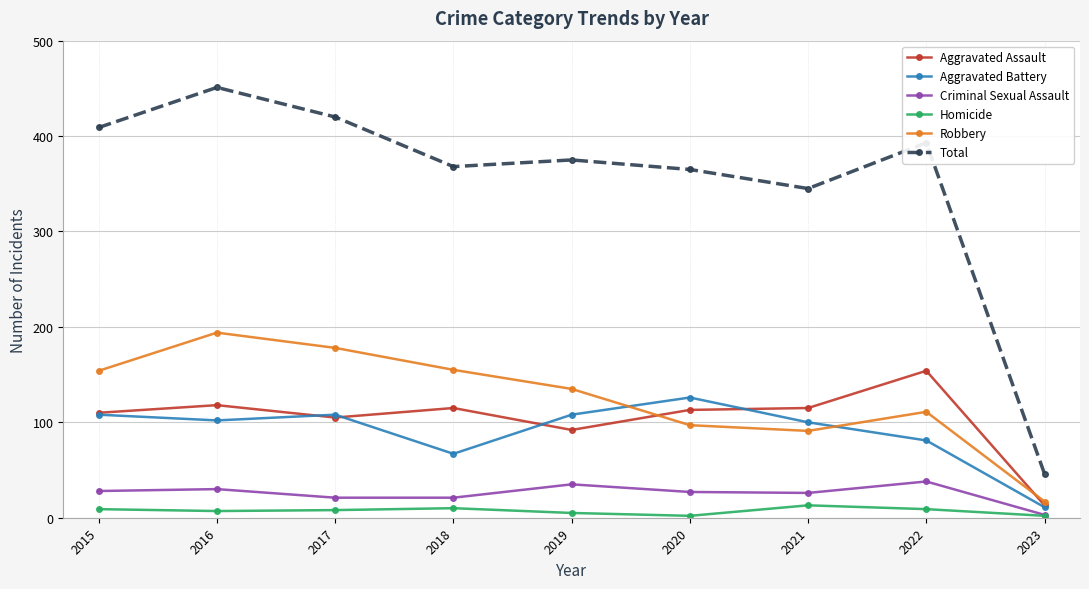

Which series has the largest range (max minus min)?

Total